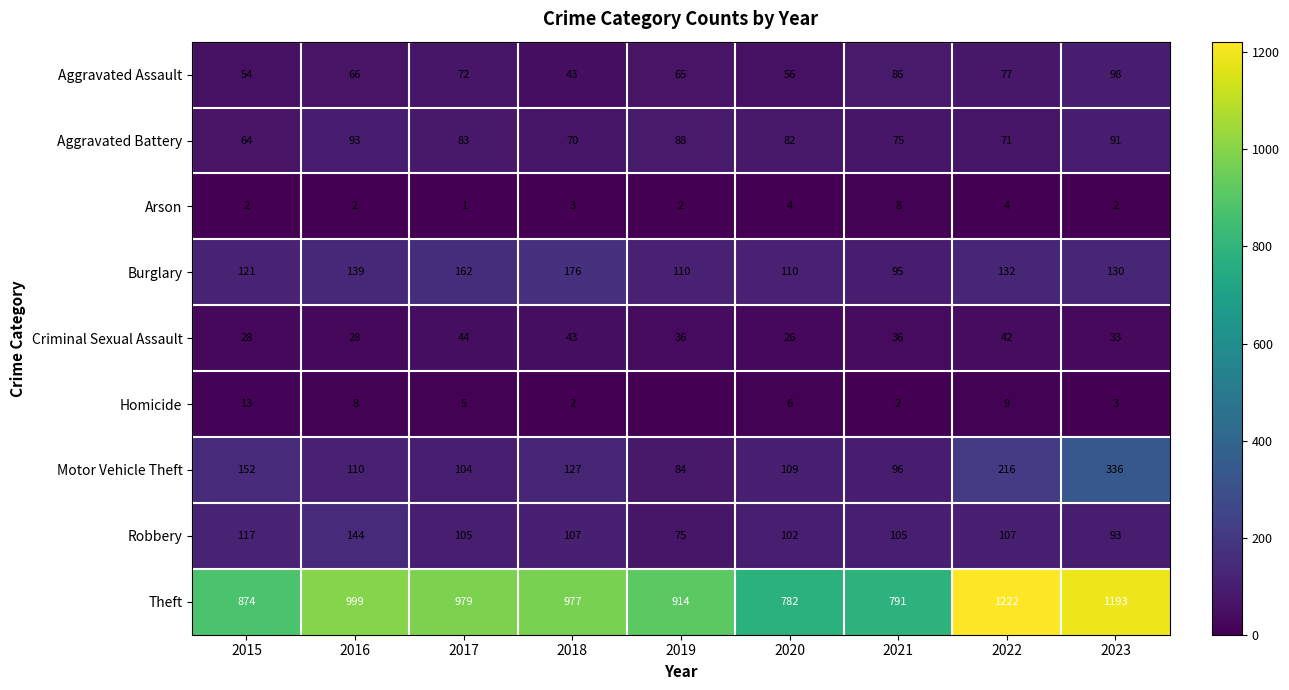

What is the difference between the highest and lowest values at 2023?

1191